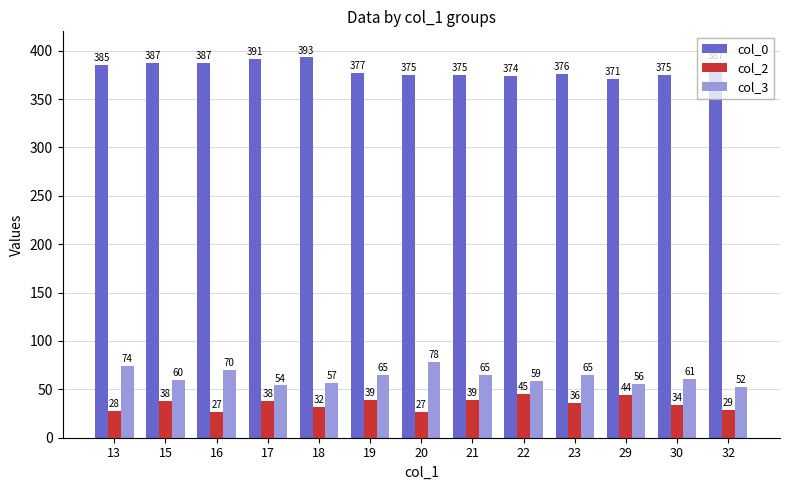

What is the maximum value shown in the chart?

393